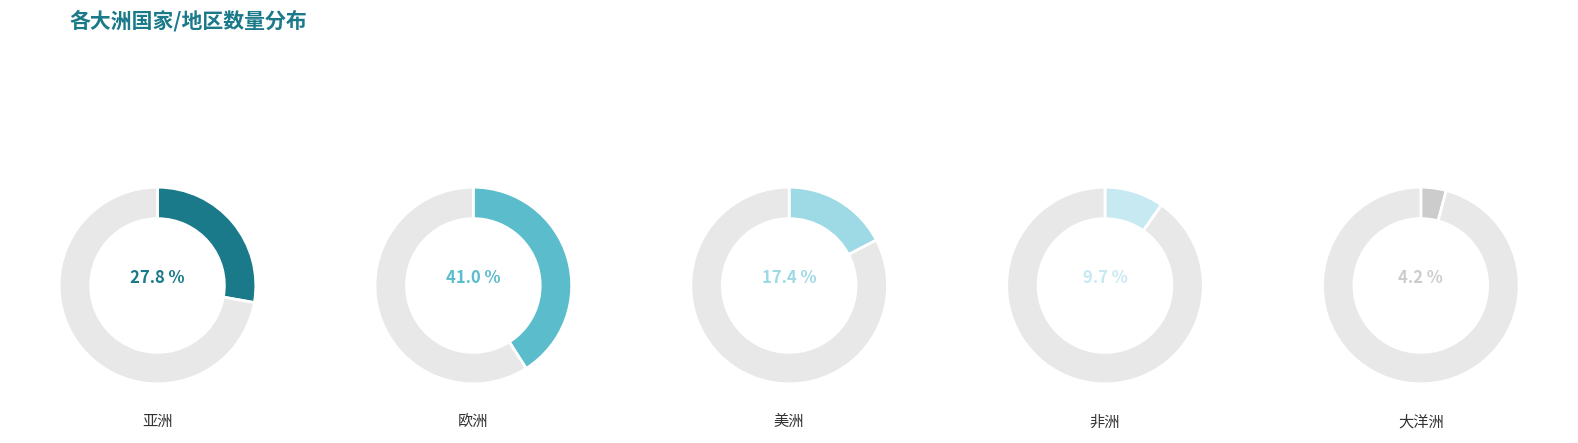

How many segments does this pie chart have?

5